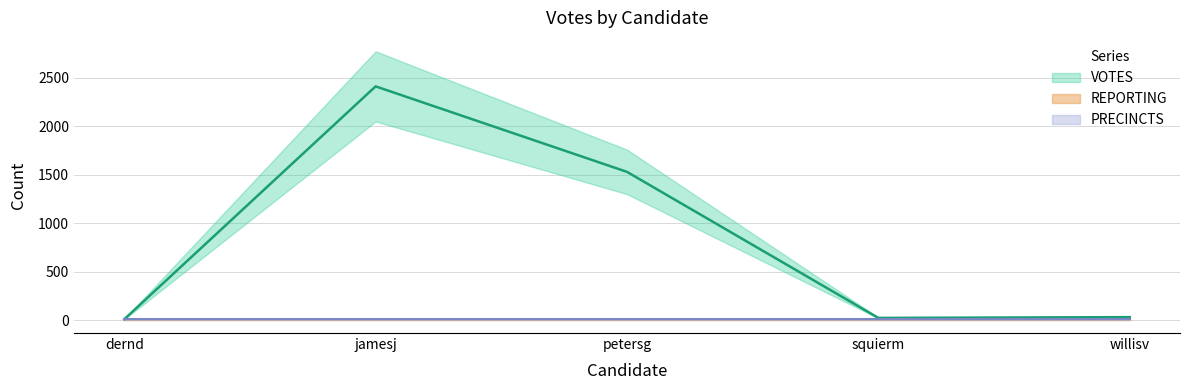

Count the number of data series in this chart.

3